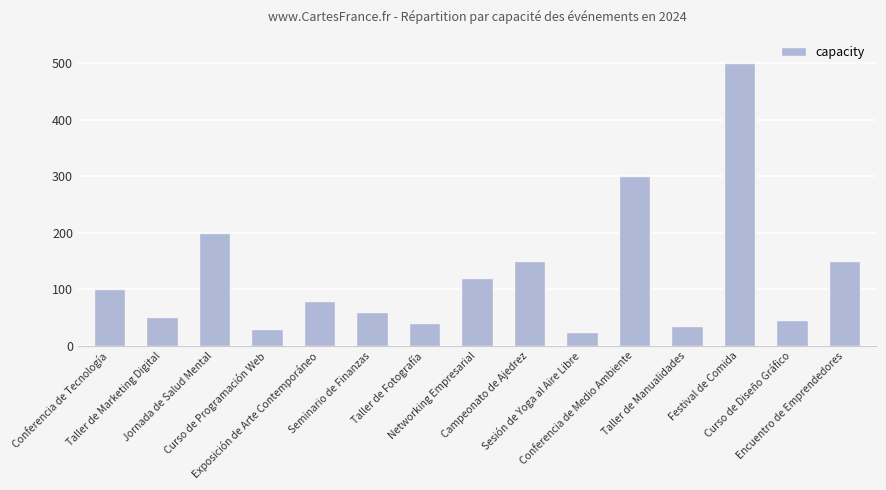

True or false: the data shows 45 at Curso de Diseño Gráfico.

True